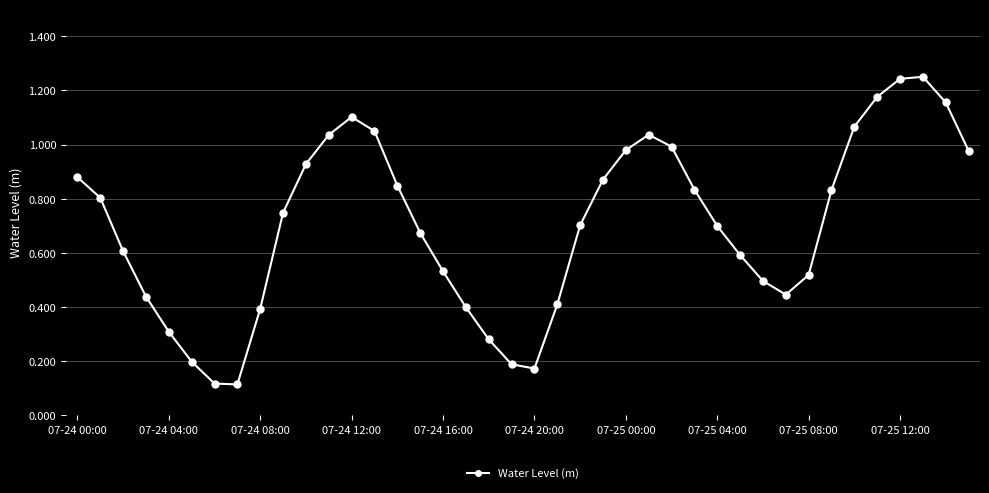

True or false: there are more than 2 points higher than both neighbors.

True